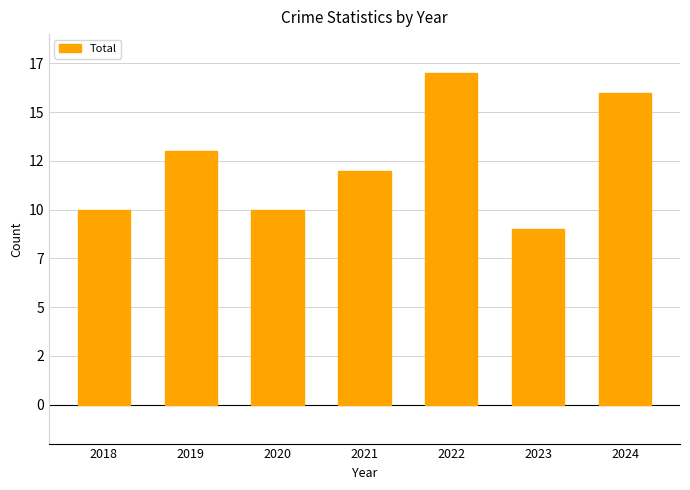

What is the value of the 4th bar from the left?

12